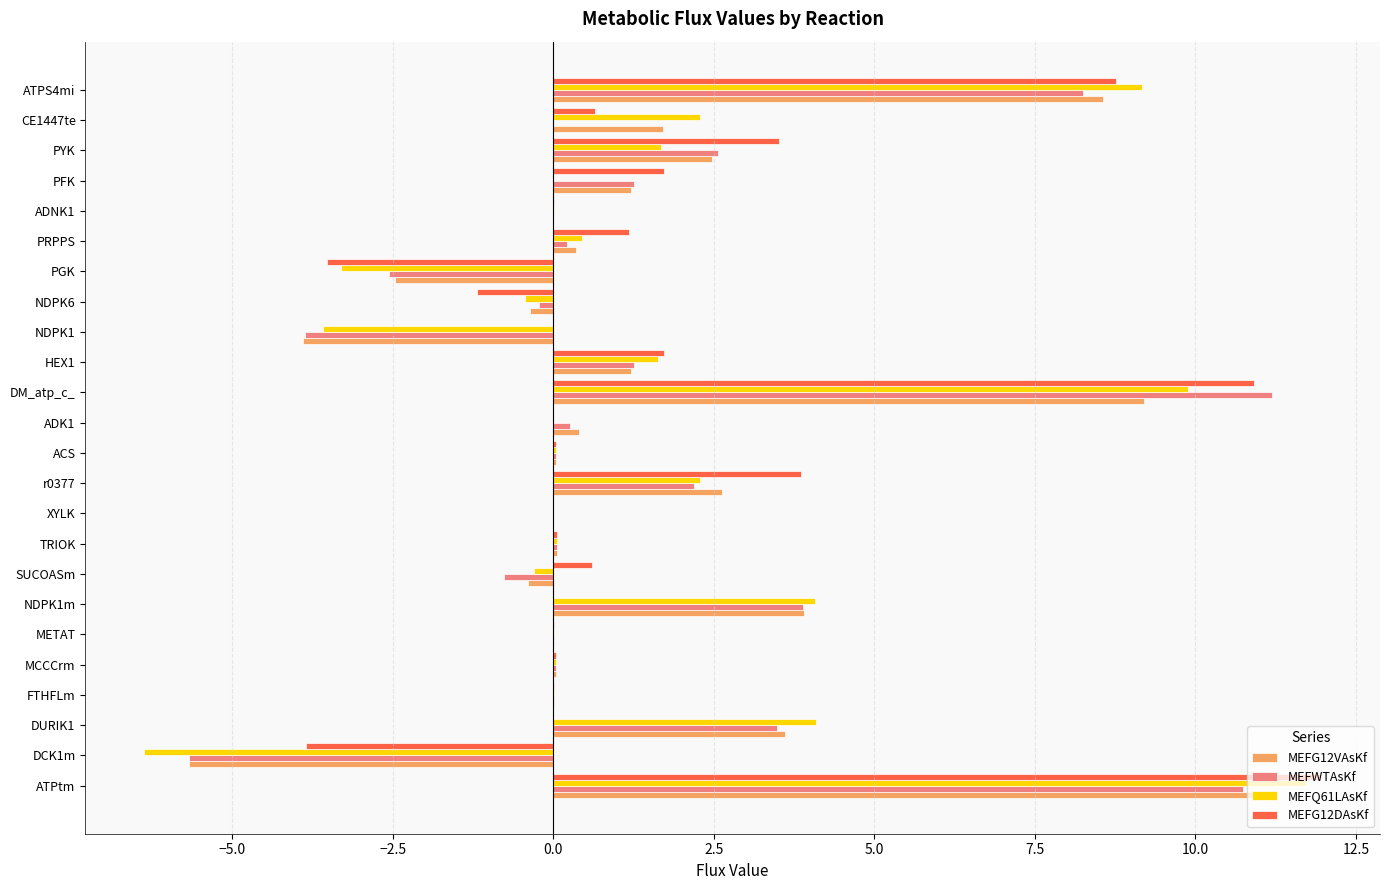

True or false: MEFWTAsKf has a value of 3.5 at DURIK1.

True